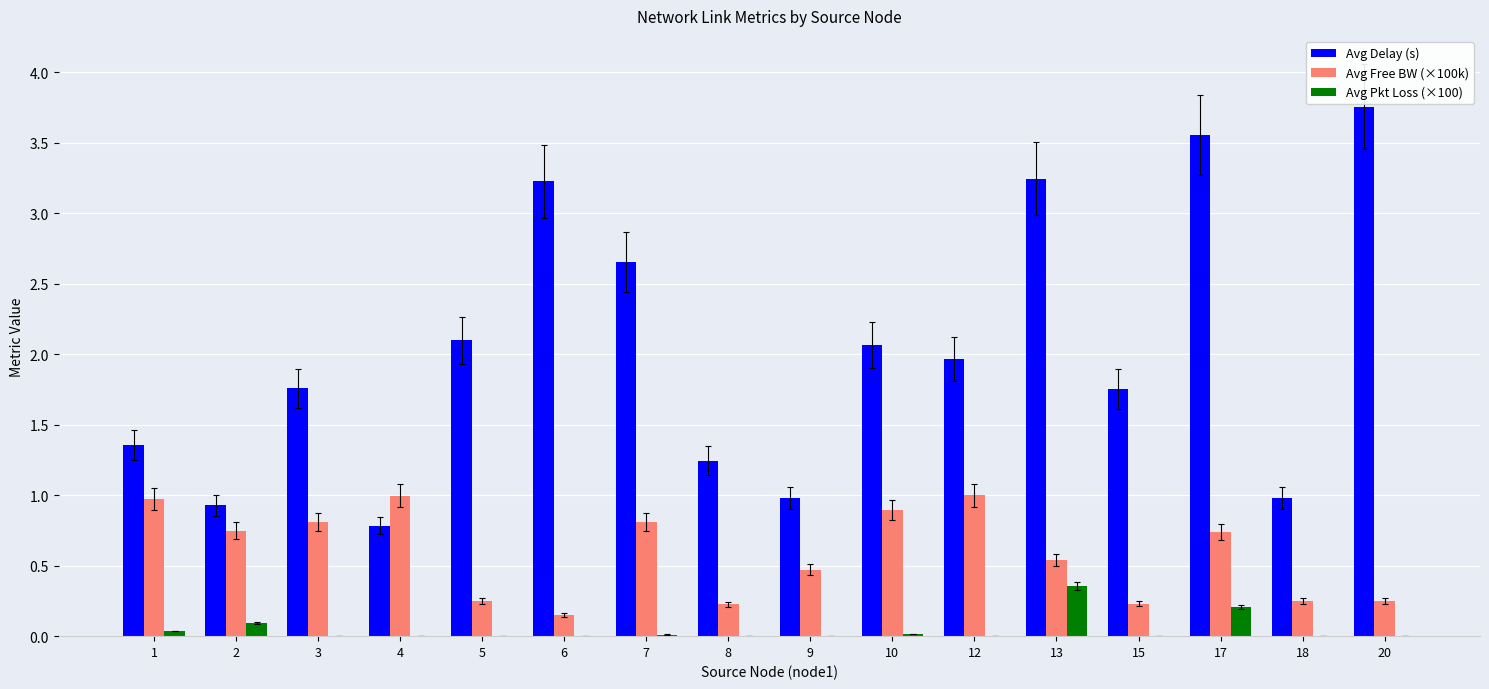

Count the number of categories in the chart.

16